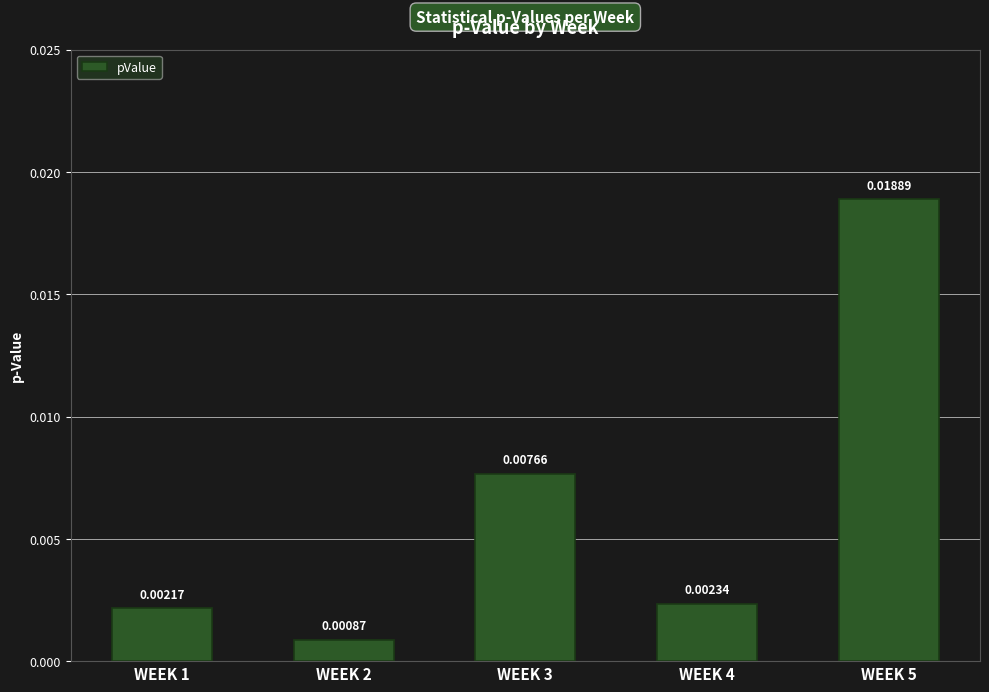

List the labels in order of value, smallest first.

WEEK 2, WEEK 1, WEEK 4, WEEK 3, WEEK 5